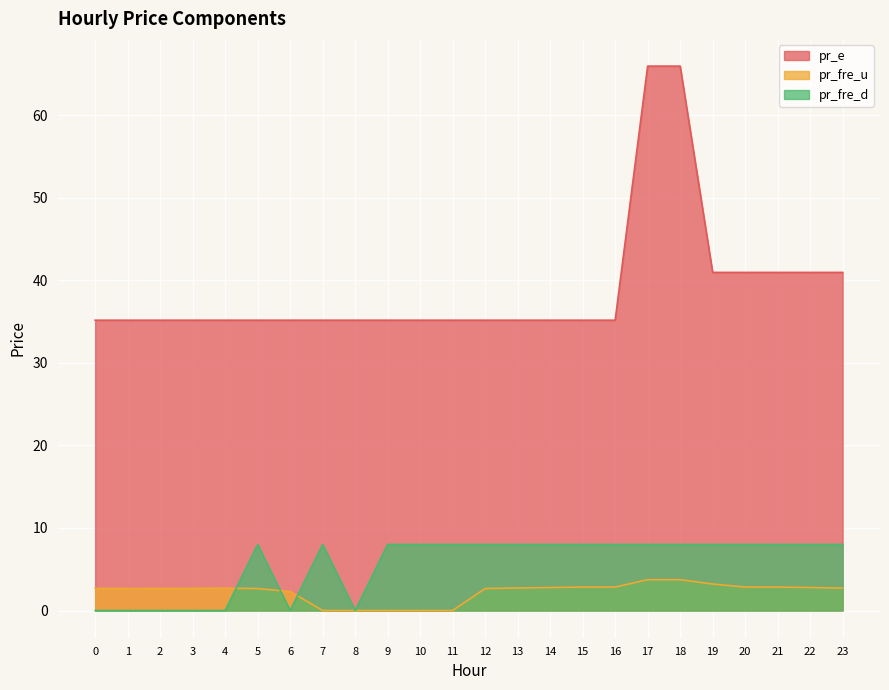

What is the sum of the pr_e values at 13 and 11?

70.3